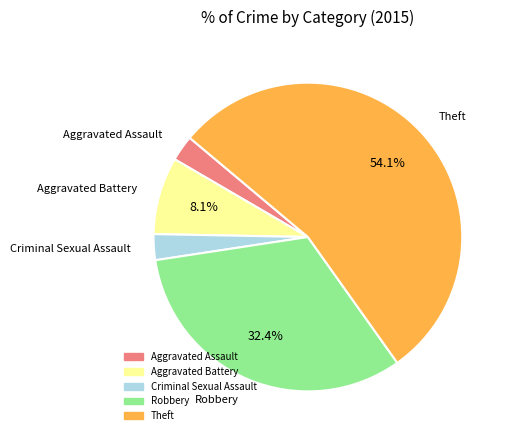

Count the number of slices in the pie.

5